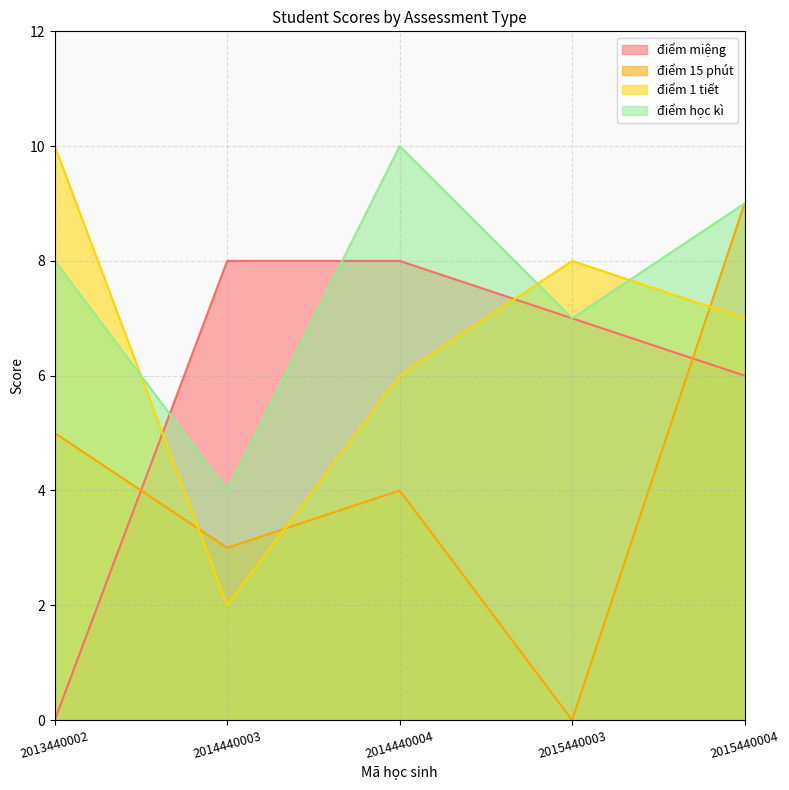

What are all the series names shown in the legend?

điểm miệng, điểm 15 phút, điểm 1 tiết, điểm học kì